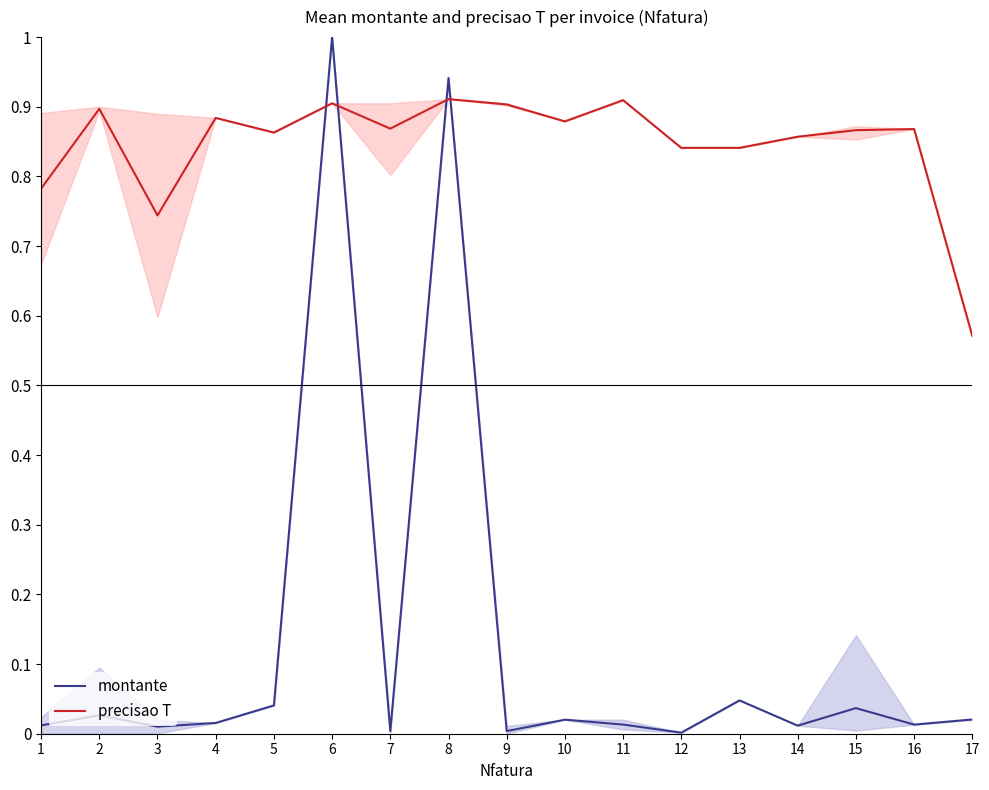

What are all the series names shown in the legend?

montante, precisao T